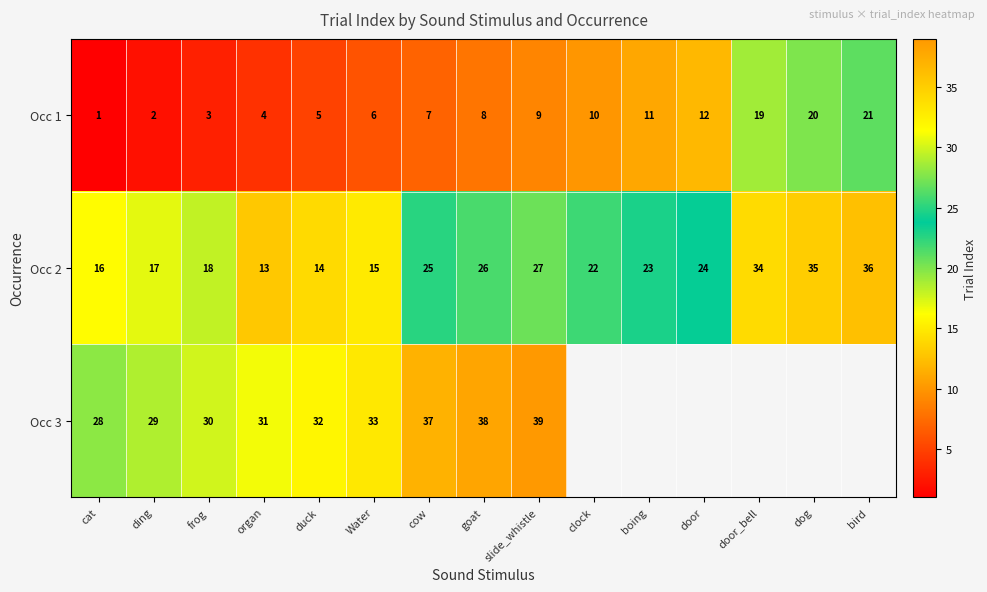

Rank the series at organ from highest to lowest value.

Occ 3, Occ 2, Occ 1